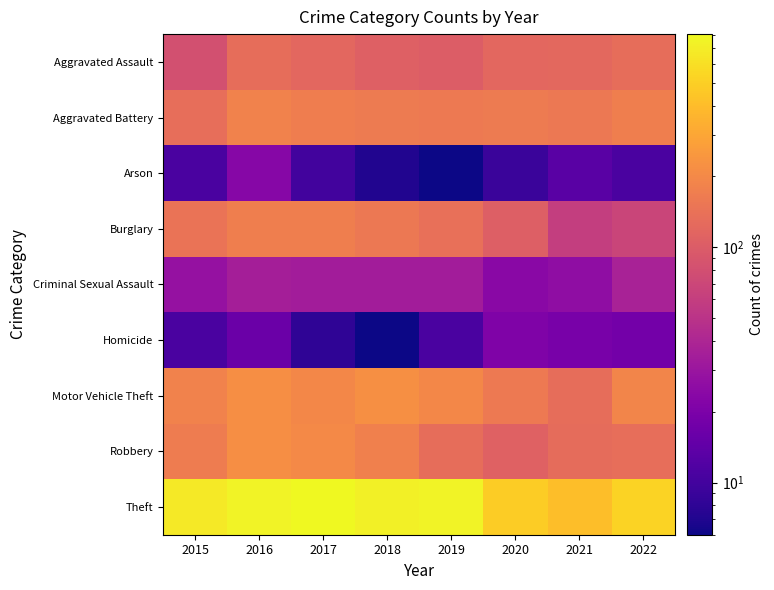

What is the spread (max minus min) of values at 2020?

479